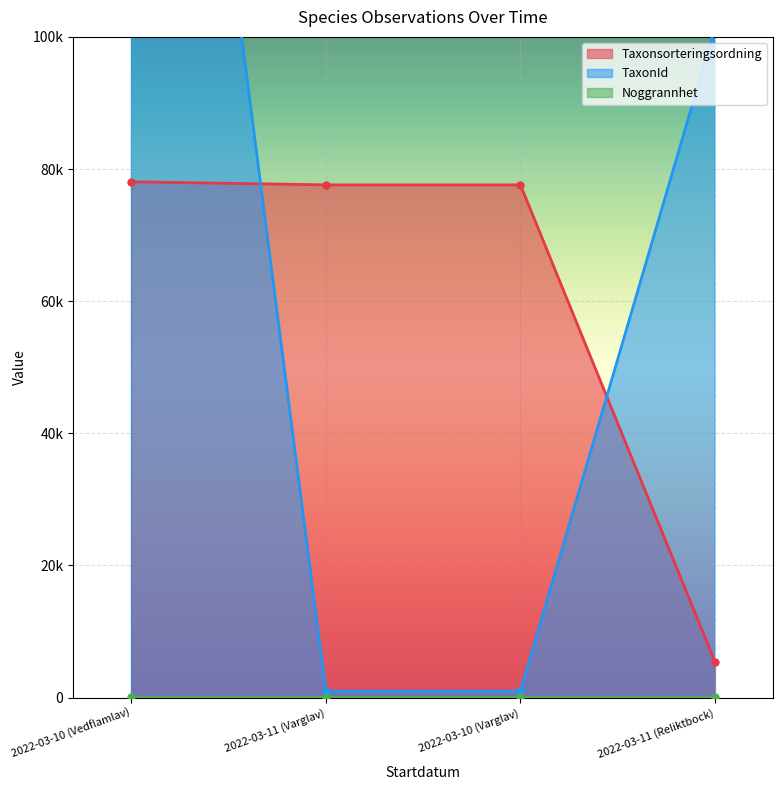

What is the label of the 1st point from the left?

2022-03-10 (Vedflamlav)